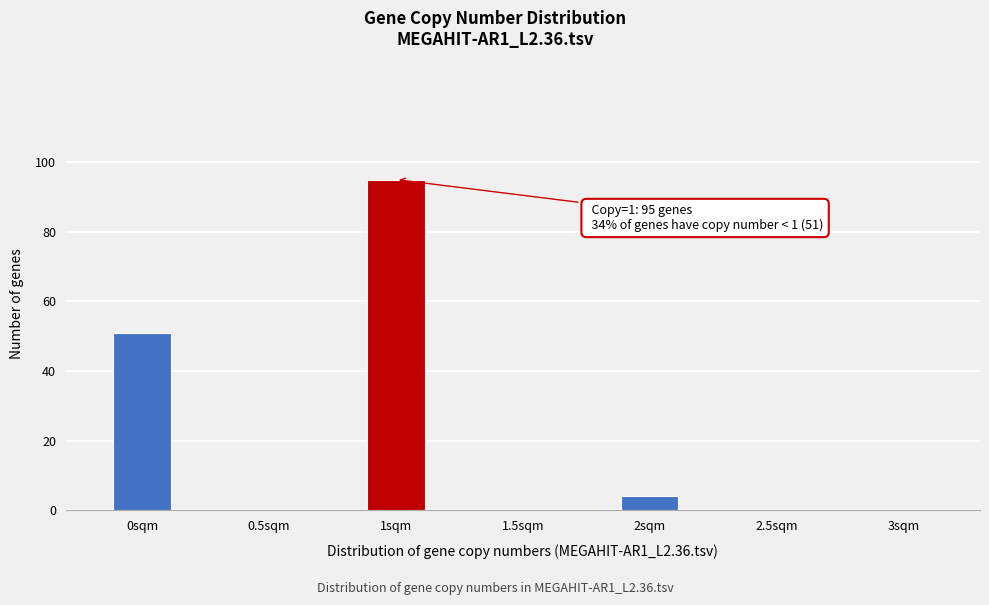

Reading left to right, extract all data points from this chart.

0sqm=51	0.5sqm=0	1sqm=95	1.5sqm=0	2sqm=4	2.5sqm=0	3sqm=0